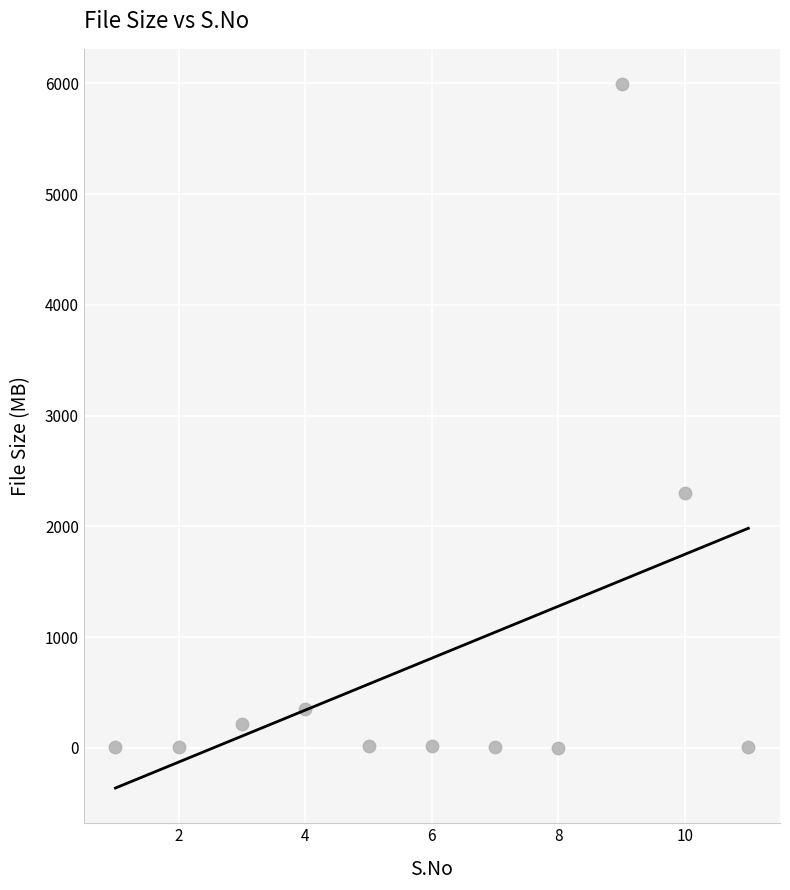

What Y value in the scatter plot is closest to 2997?

2297.1